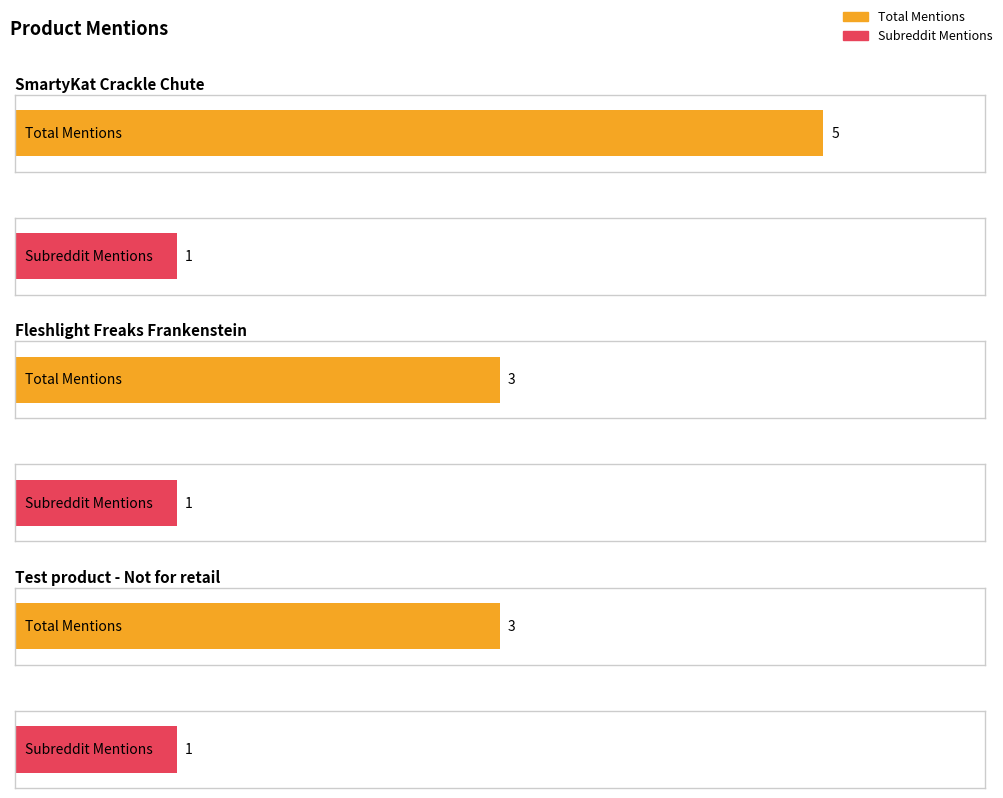

At which category is the sum across all series the highest?

SmartyKat Crackle Chute